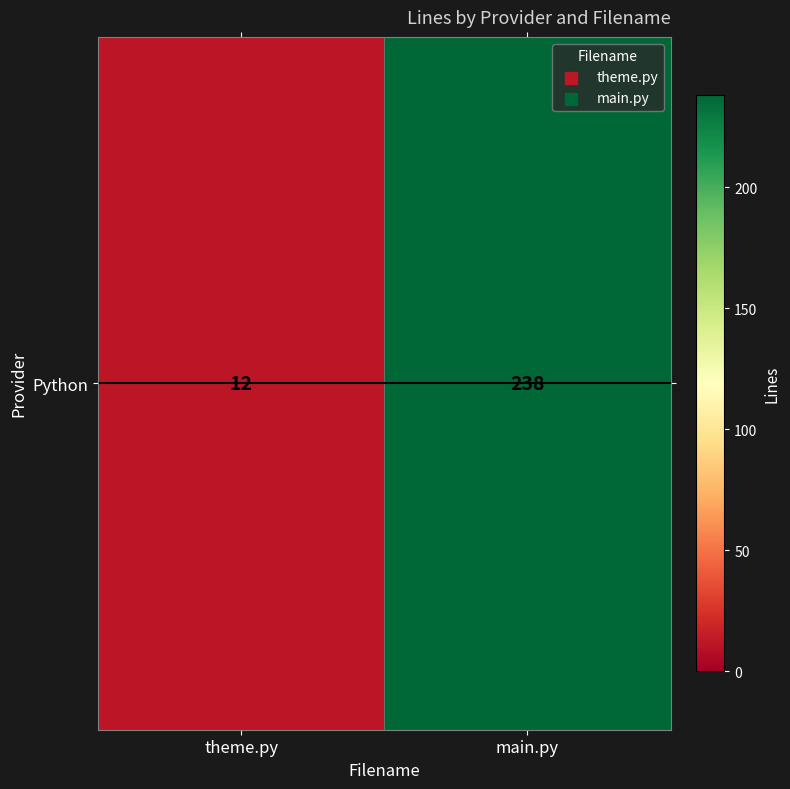

Reading left to right, extract all data points from this chart.

theme.py=12	main.py=238